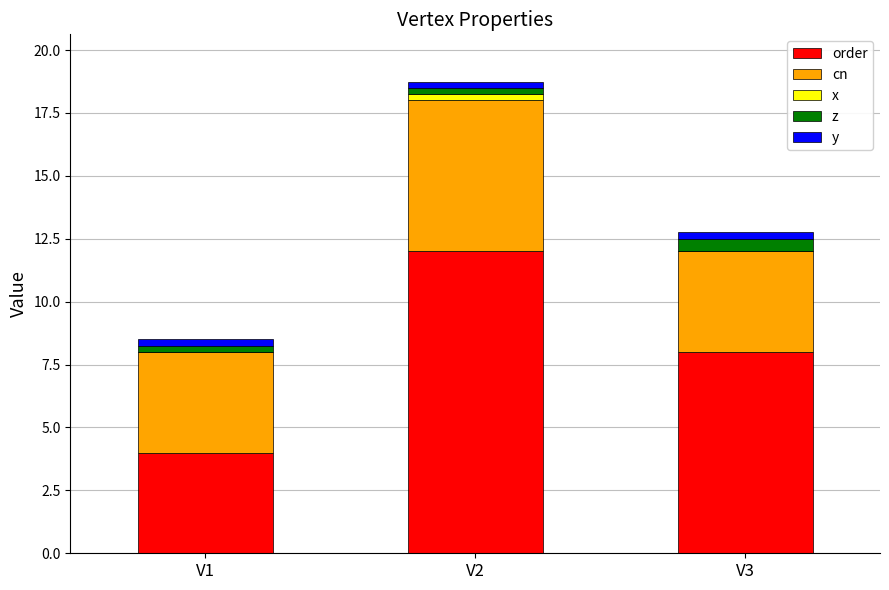

True or false: order has a value of 4.0 at V1.

True